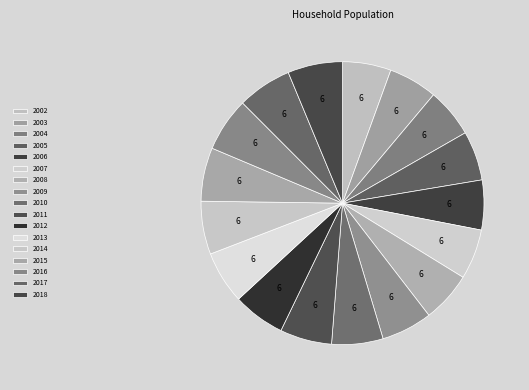

Count the number of slices in the pie.

17